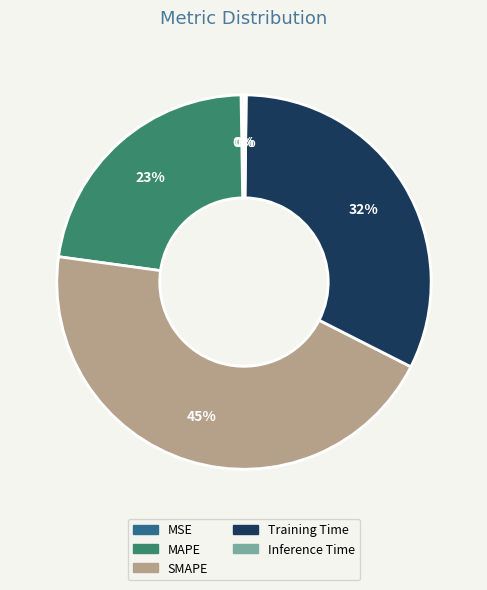

To the nearest percent, what is the difference between the largest and smallest slice percentages?

45%